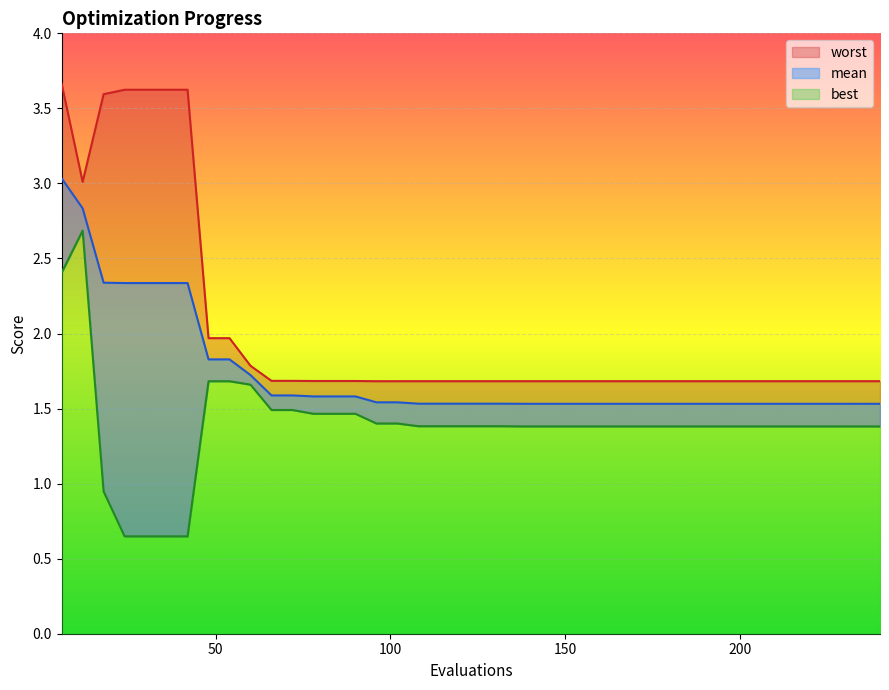

True or false: worst has a value of 2.0 at 48.

True